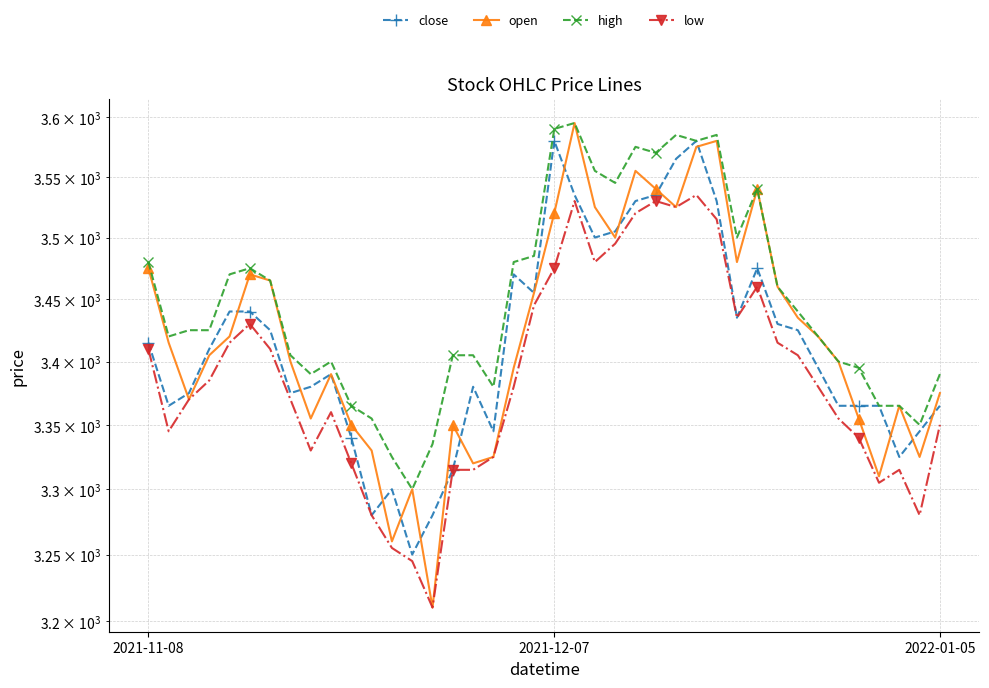

What is the sum of all close values?

136580